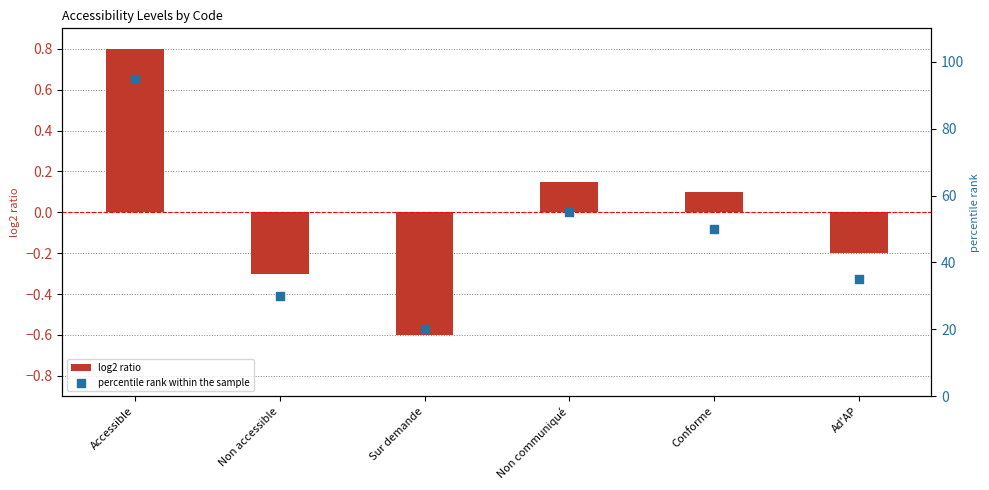

Is the value of percentile rank within the sample at Non accessible greater than the value of log2 ratio at Ad'AP?

Yes